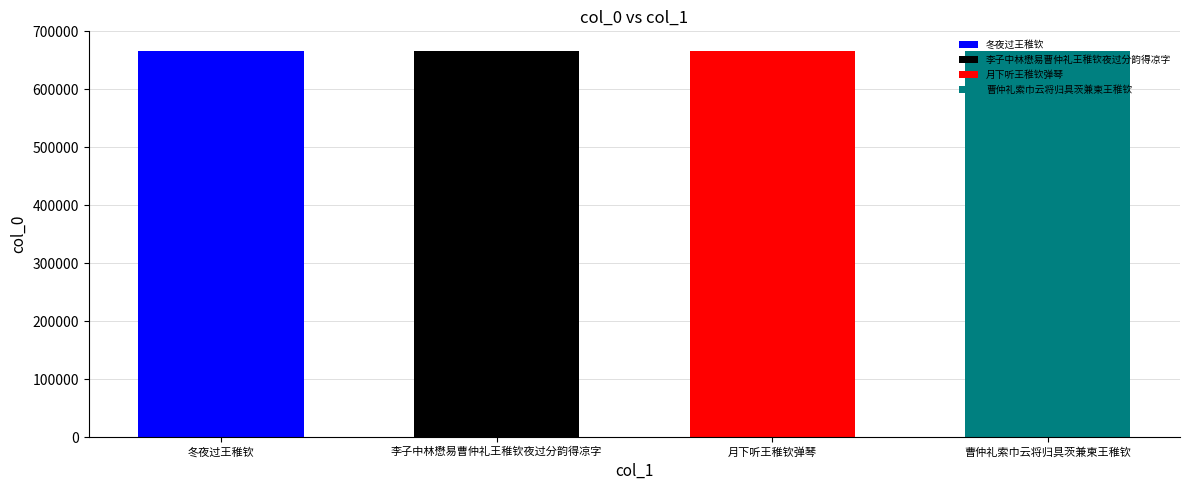

Which label corresponds to the smallest value in the chart?

月下听王稚钦弹琴